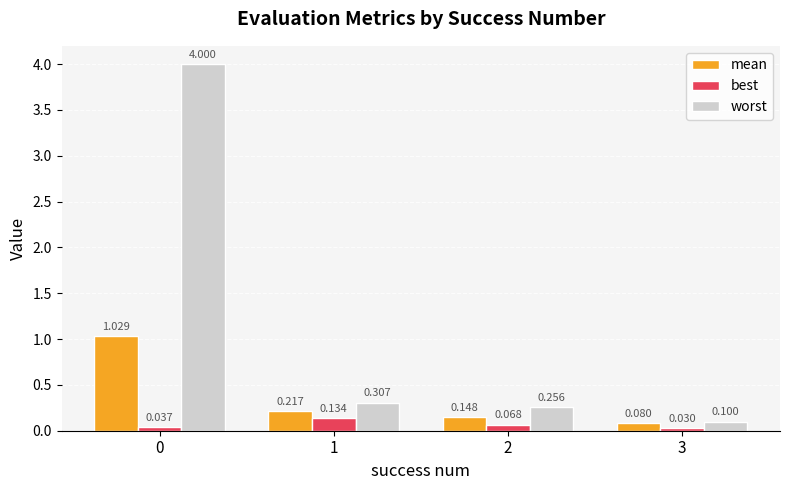

Is the value of mean at 0 greater than the value of best at 2?

Yes